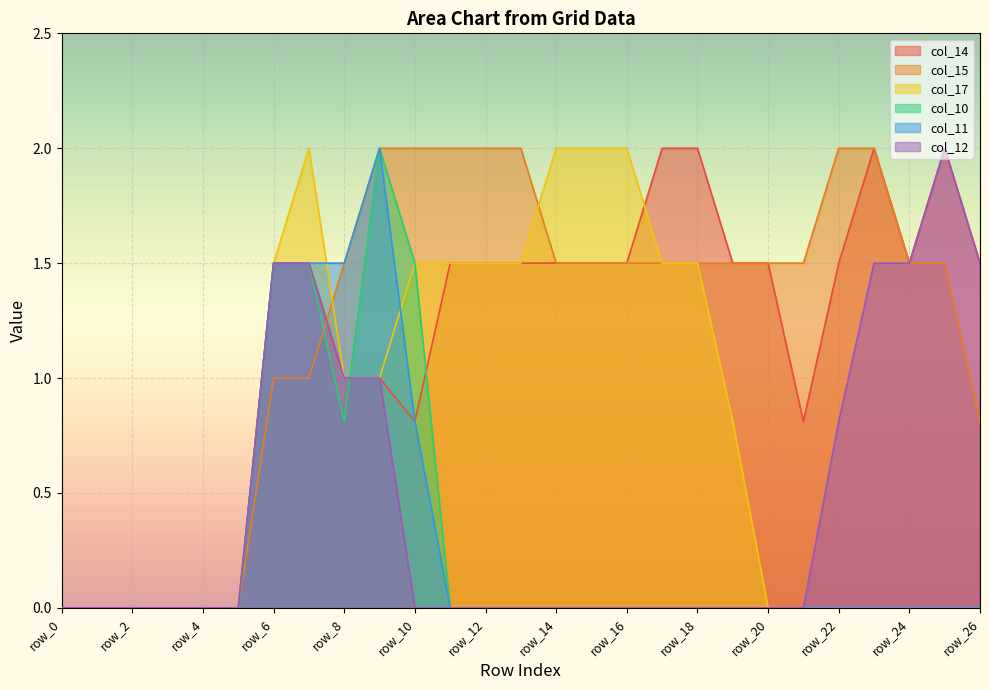

What are all the series names shown in the legend?

col_14, col_15, col_17, col_10, col_11, col_12